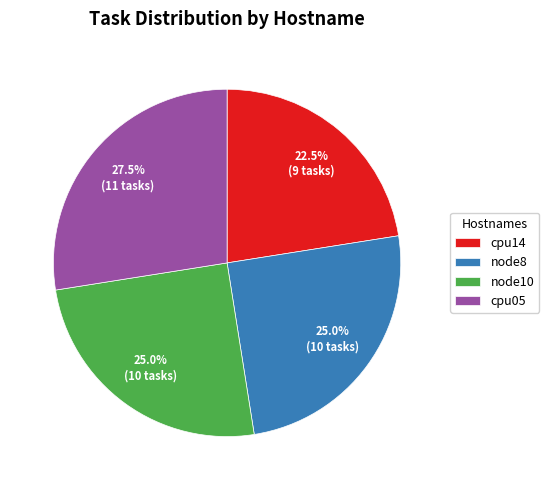

Which has a higher value, node10 or cpu05?

cpu05